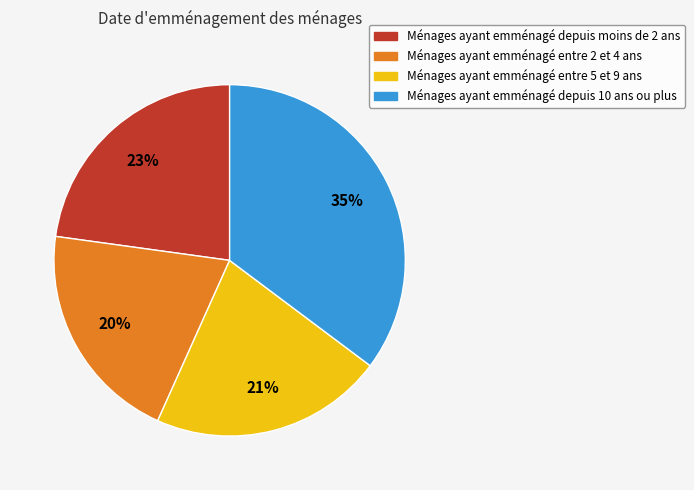

What is the largest slice in the pie chart?

Ménages ayant emménagé depuis 10 ans ou plus